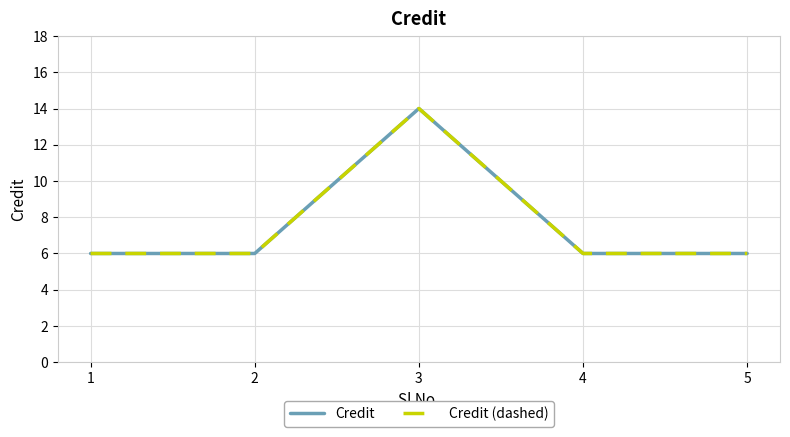

Which series changed the most between 2 and 3?

Credit